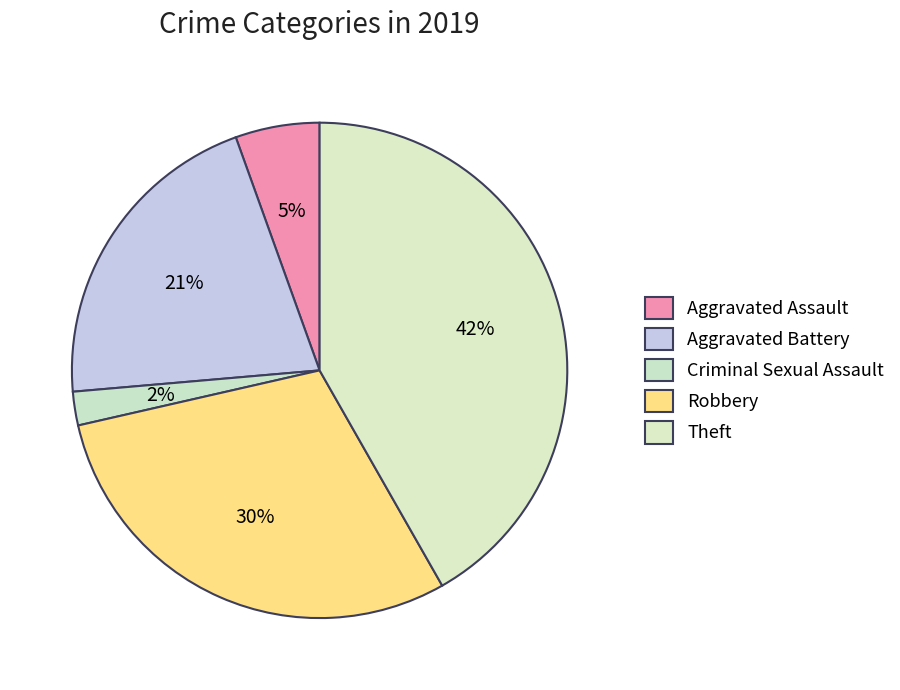

True or false: Criminal Sexual Assault accounts for 2% of the total.

True